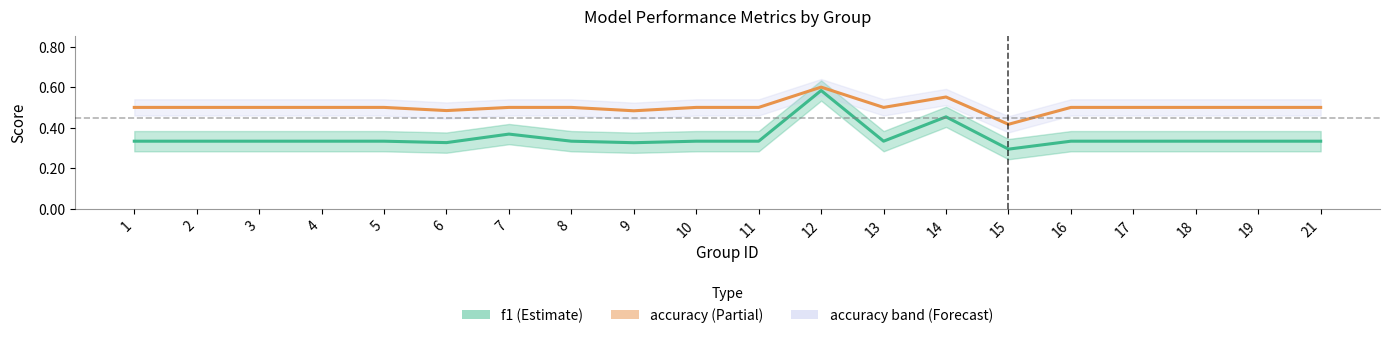

How many categories are shown in the chart?

20